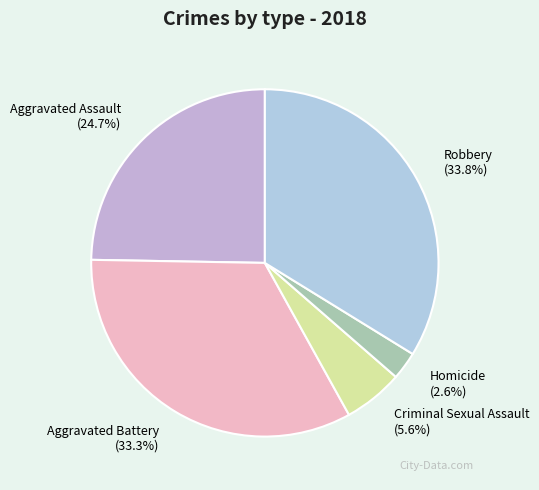

Which has a higher value, Aggravated Battery or Homicide?

Aggravated Battery